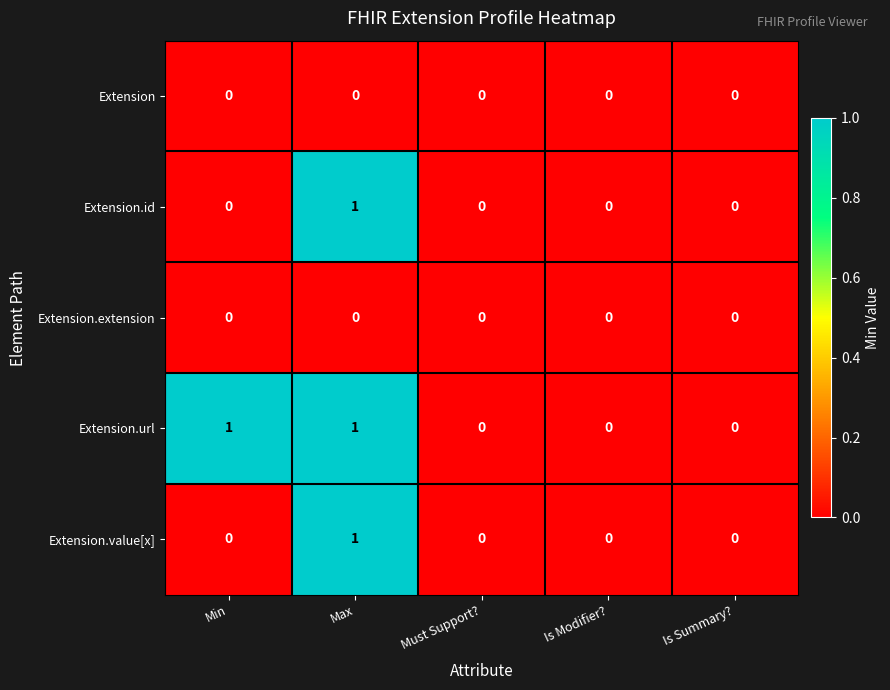

Between Min and Is Modifier?, which series saw the biggest shift?

Extension.url